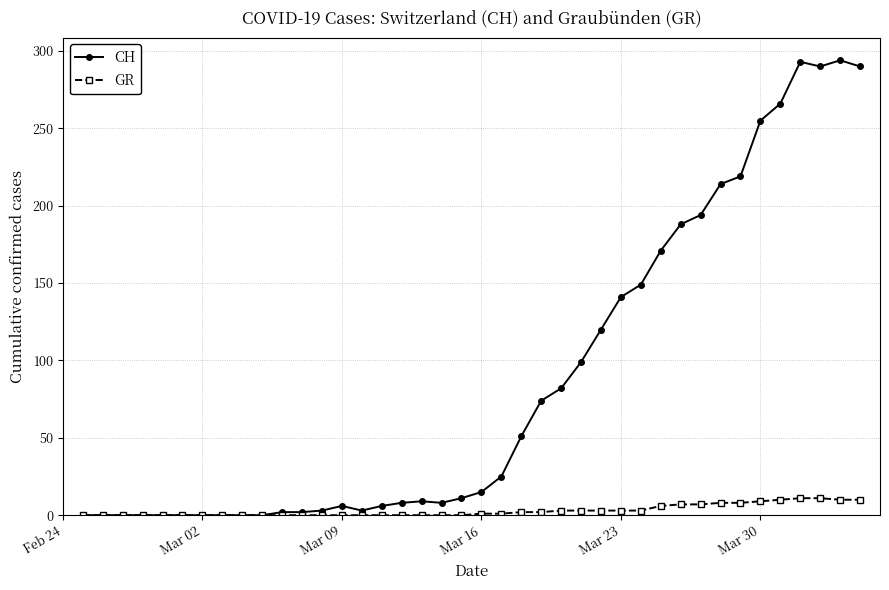

Which series has the largest total across all categories?

CH